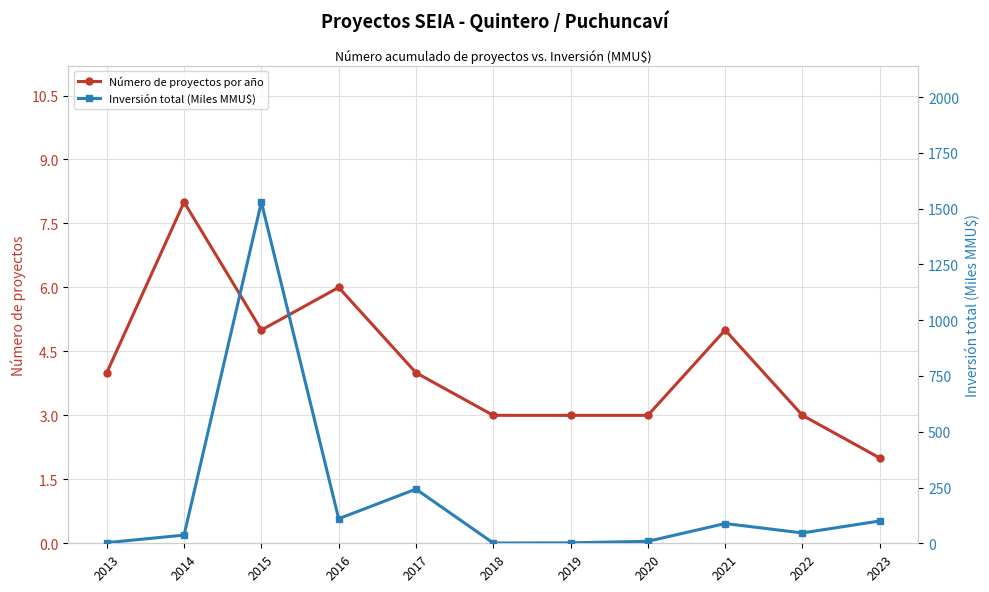

What is the difference between the maximum and second lowest values in the Número de proyectos por año series?

5